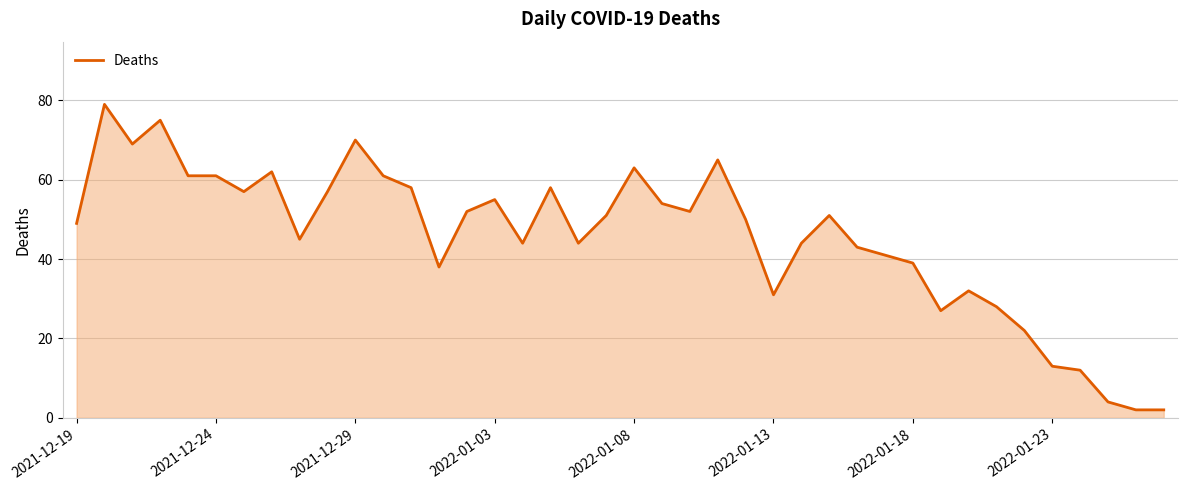

What is the maximum value shown in the chart?

79